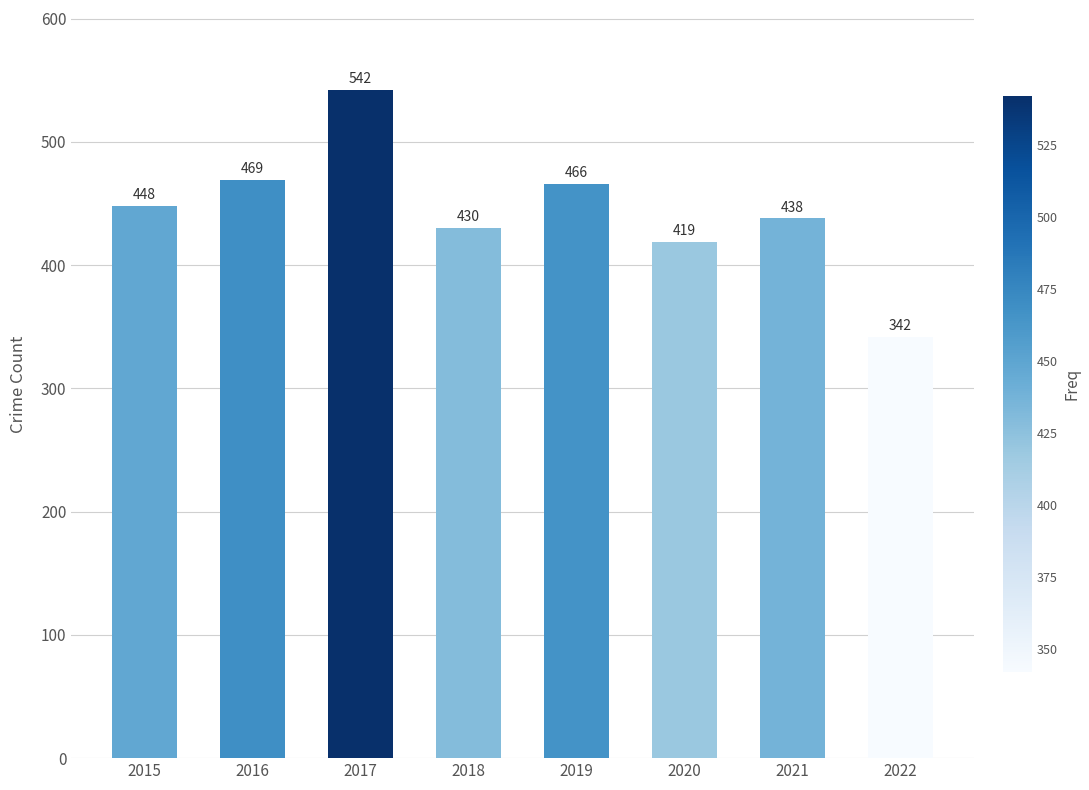

What is the maximum value shown in the chart?

542